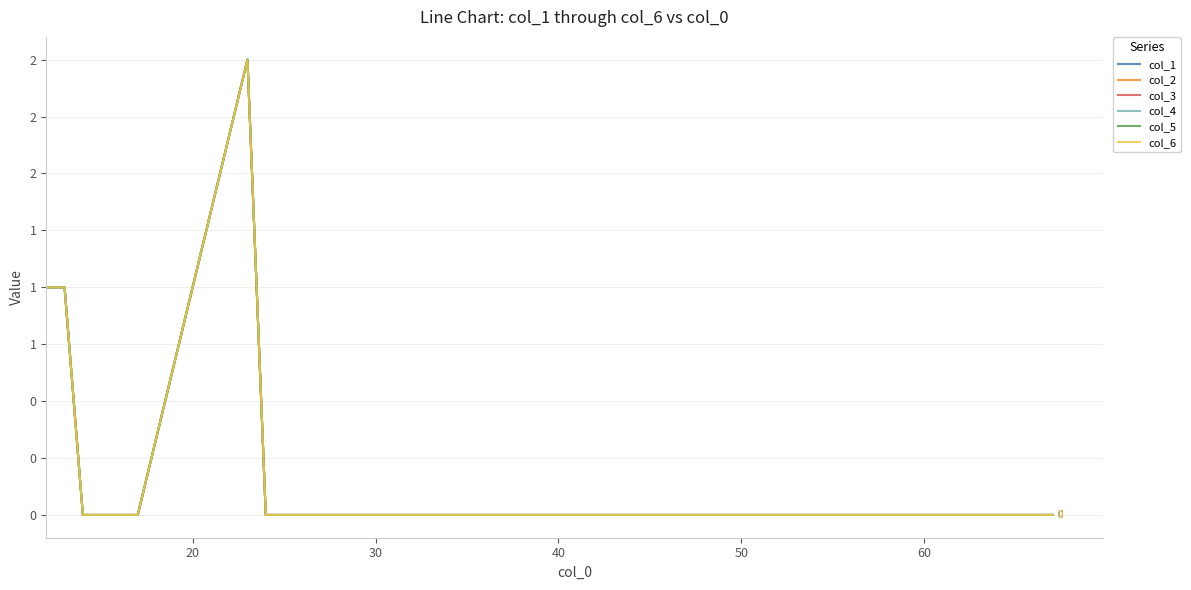

Does the chart display data point markers on the line(s)?

No